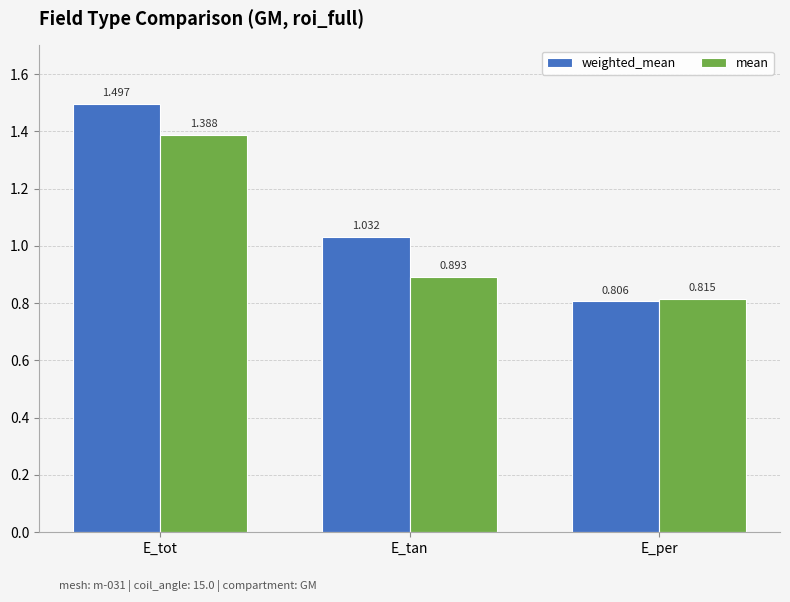

Where is weighted_mean nearest to the value 1?

E_tan